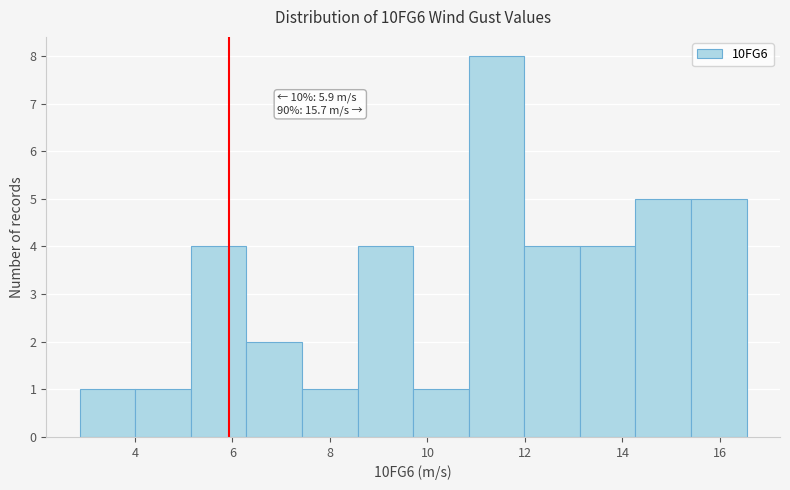

Over which range of the x-axis is the bar tallest?

10.8 to 12.0